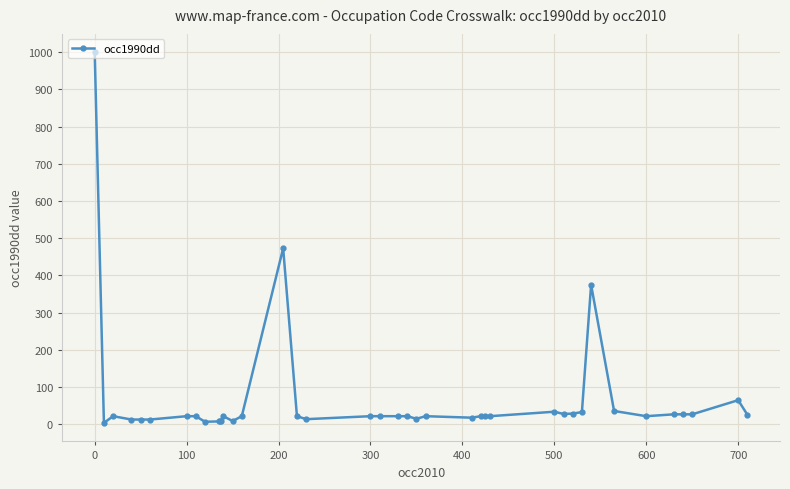

What is the difference between the second highest and minimum values?

469